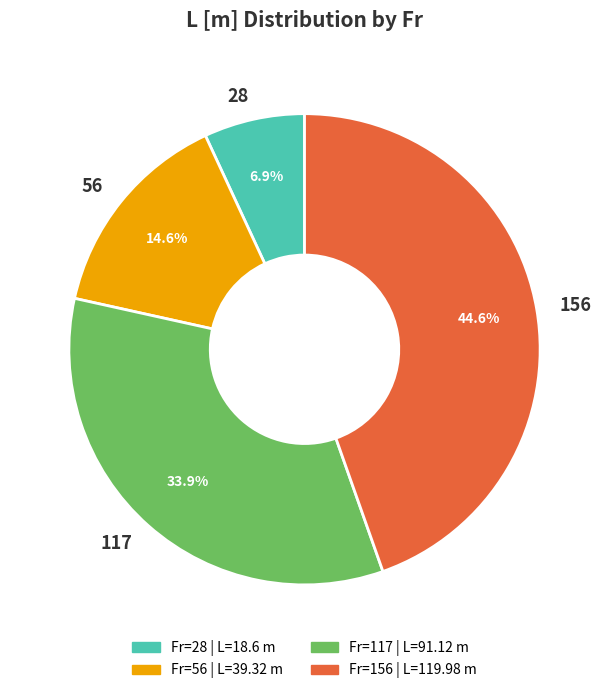

Does 117 account for over 50% of the chart?

No